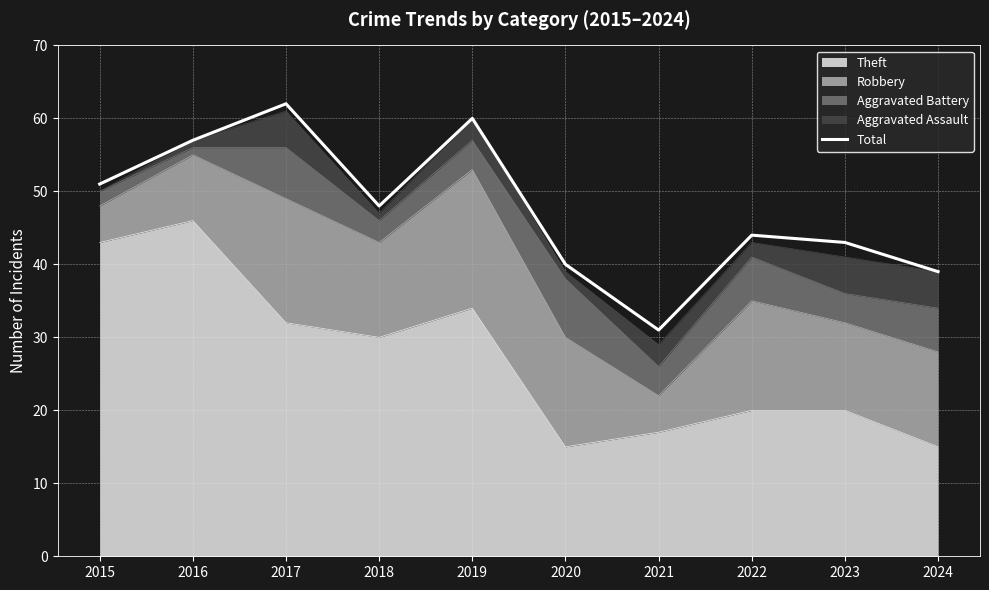

What is the change in value from 2019 to 2022?

-16